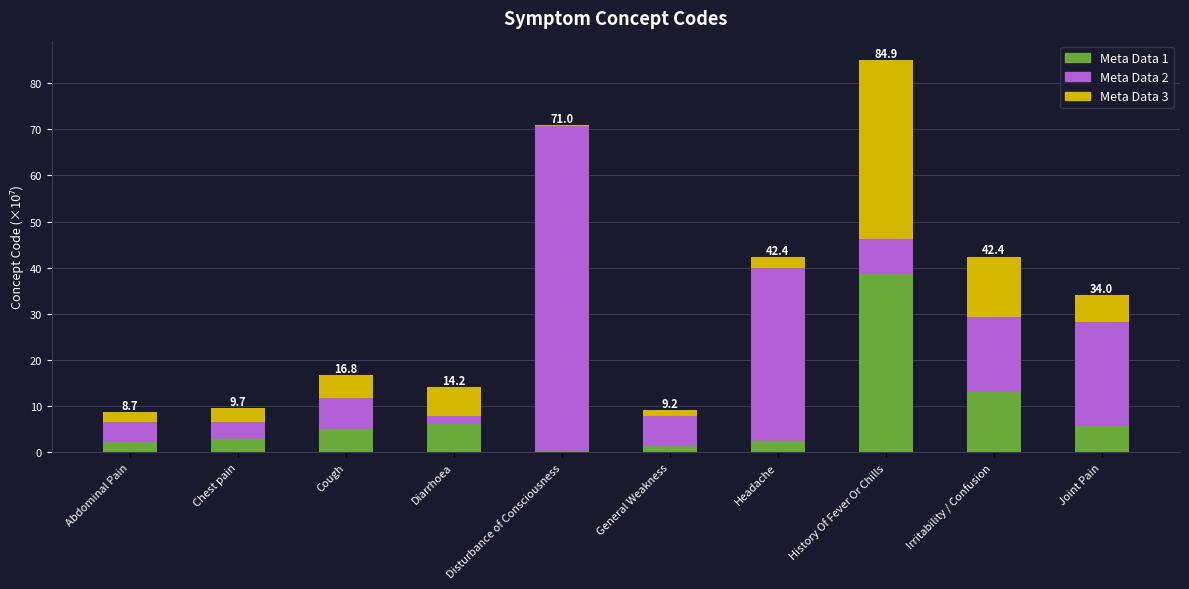

The value of Meta Data 1 at Diarrhoea is 6.2. True or false?

True